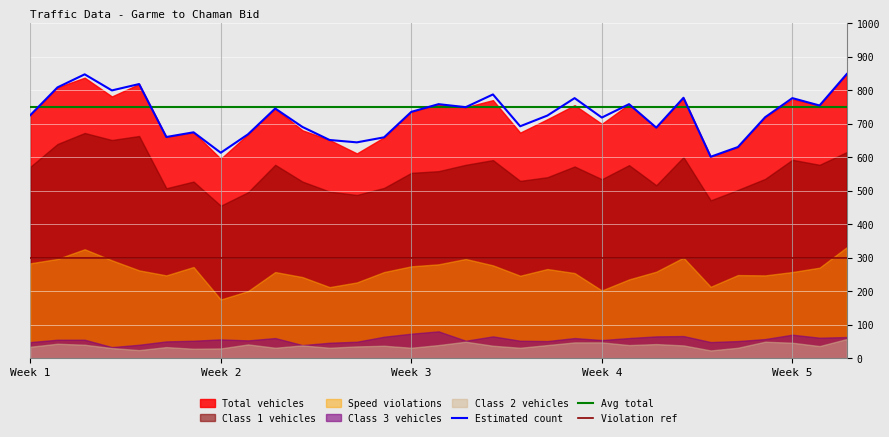

Which series has the largest range (max minus min)?

Estimated count